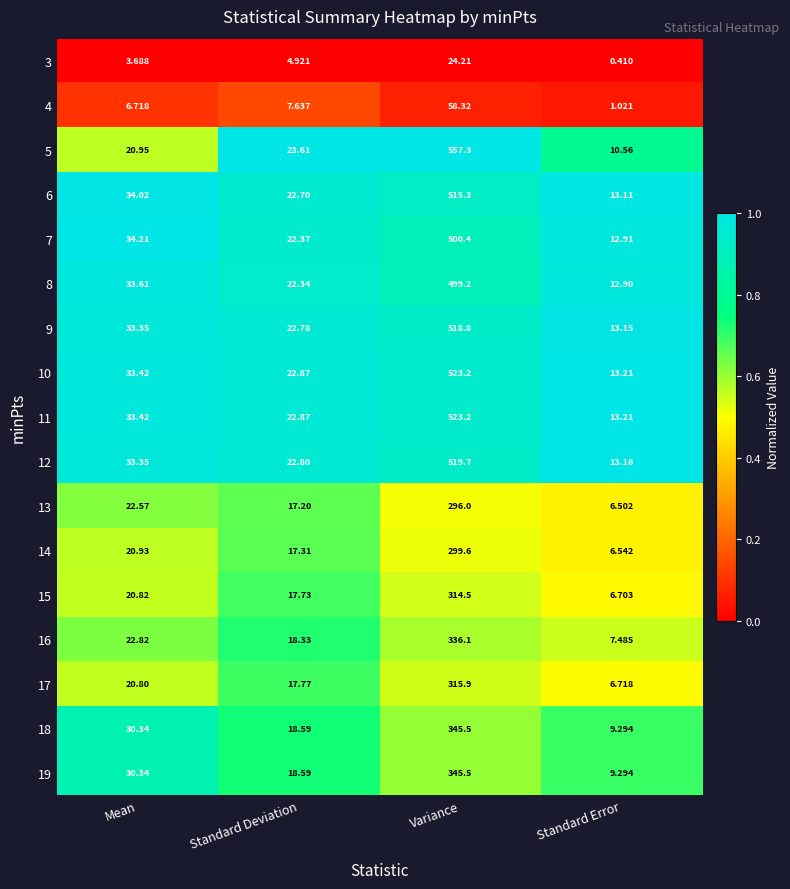

At which label does 15 reach its minimum?

Standard Error